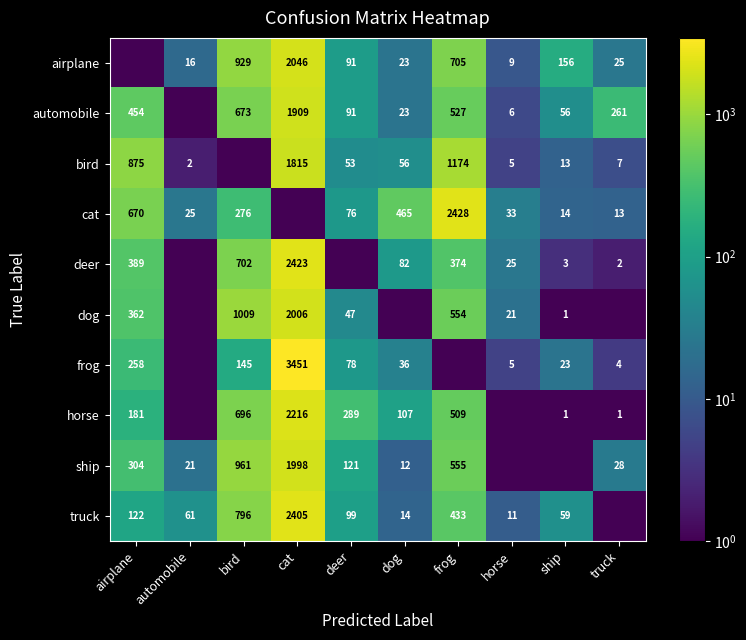

The airplane series shows 213.7 at ship. True or false?

False